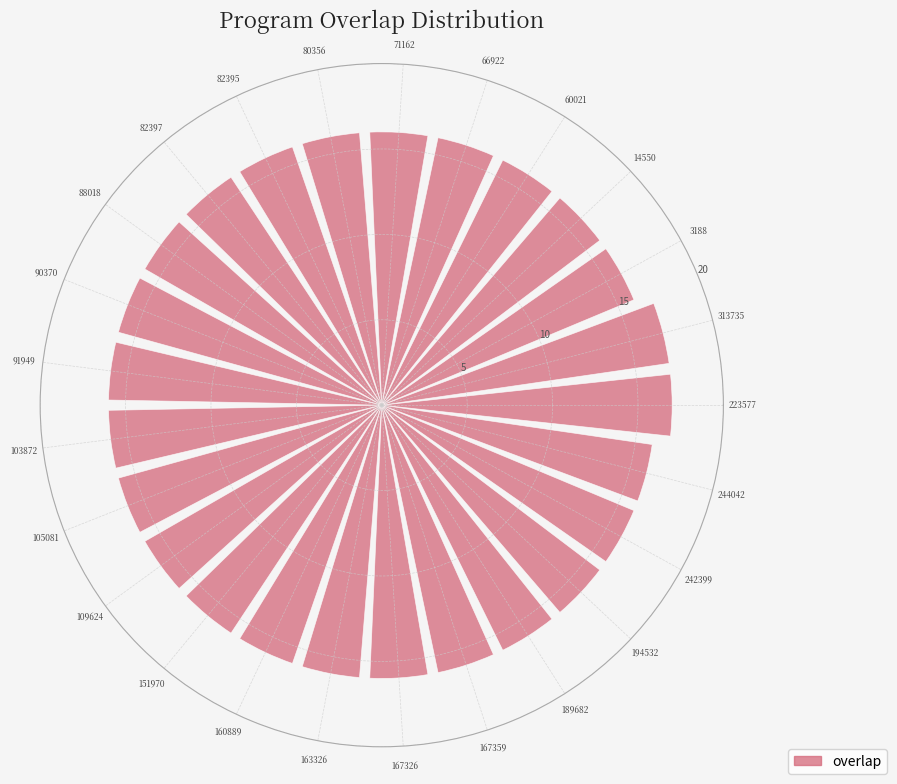

What position from the left is 194532?

23